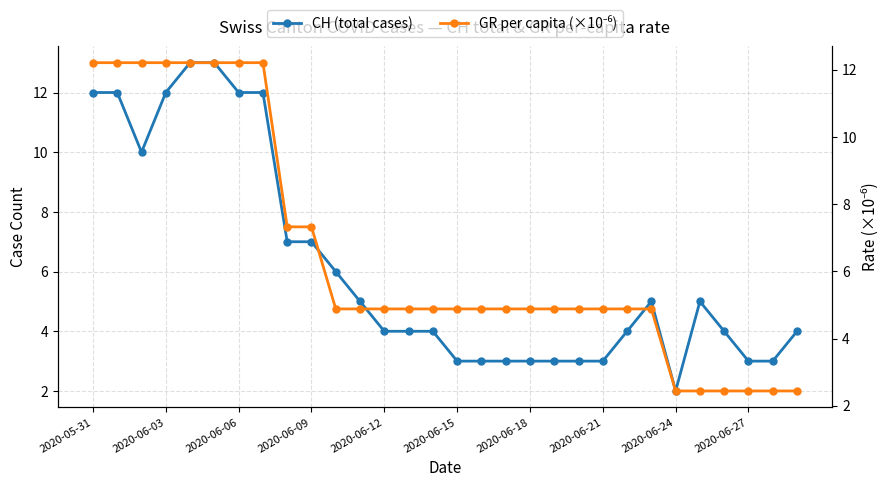

Count the number of data series in this chart.

2